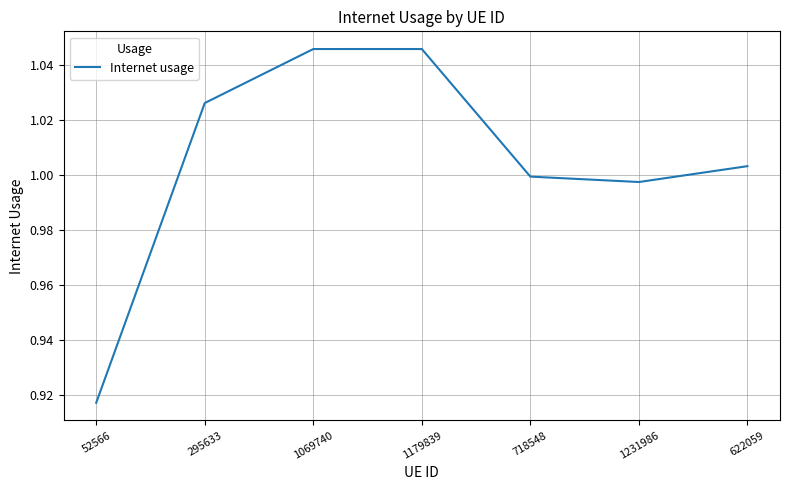

The chart shows a value of 1.4 at 718548. True or false?

False